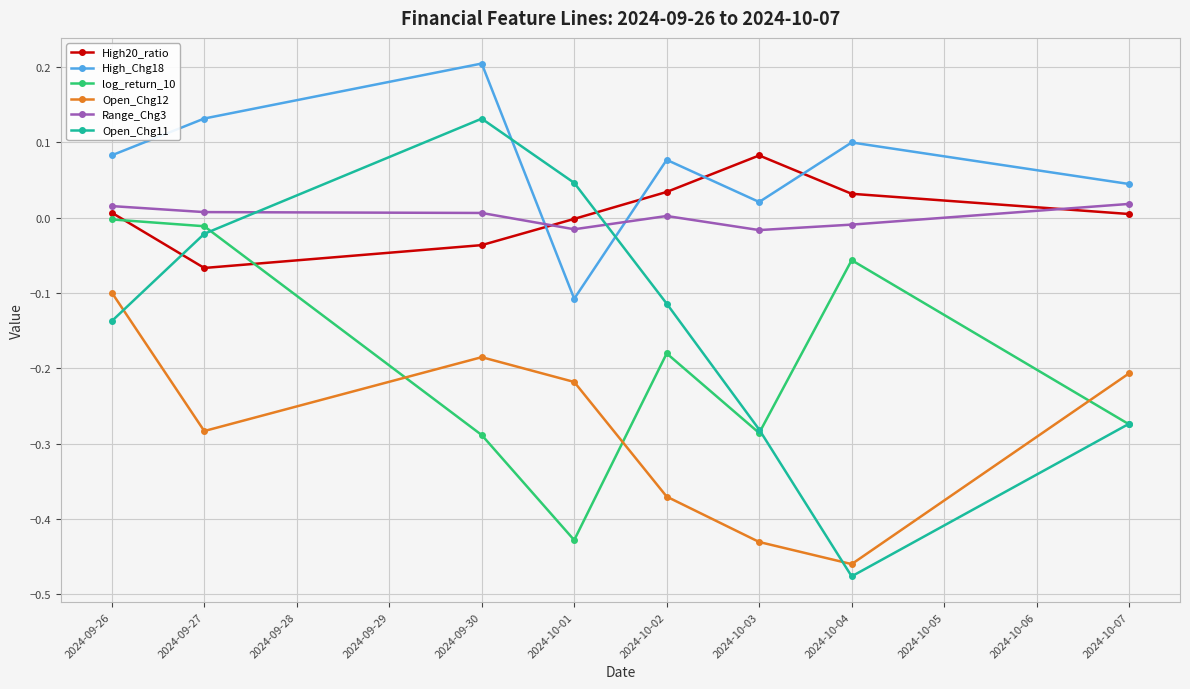

Is the value of High20_ratio at 2024-10-04 greater than the value of Open_Chg11 at 2024-10-02?

Yes